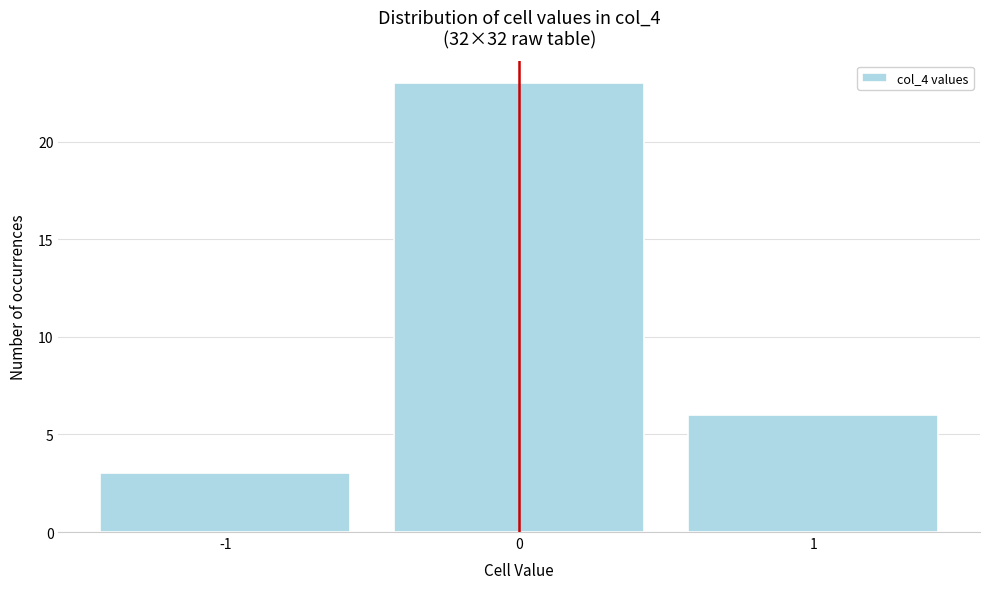

Reading left to right, transcribe this chart: for each bar, give the range it covers on the x-axis and its height. The values are not printed on the chart, so give them approximately, as read against the axis.

-1.5 to -0.5: 3
-0.5 to 0.5: 23
0.5 to 1.5: 6